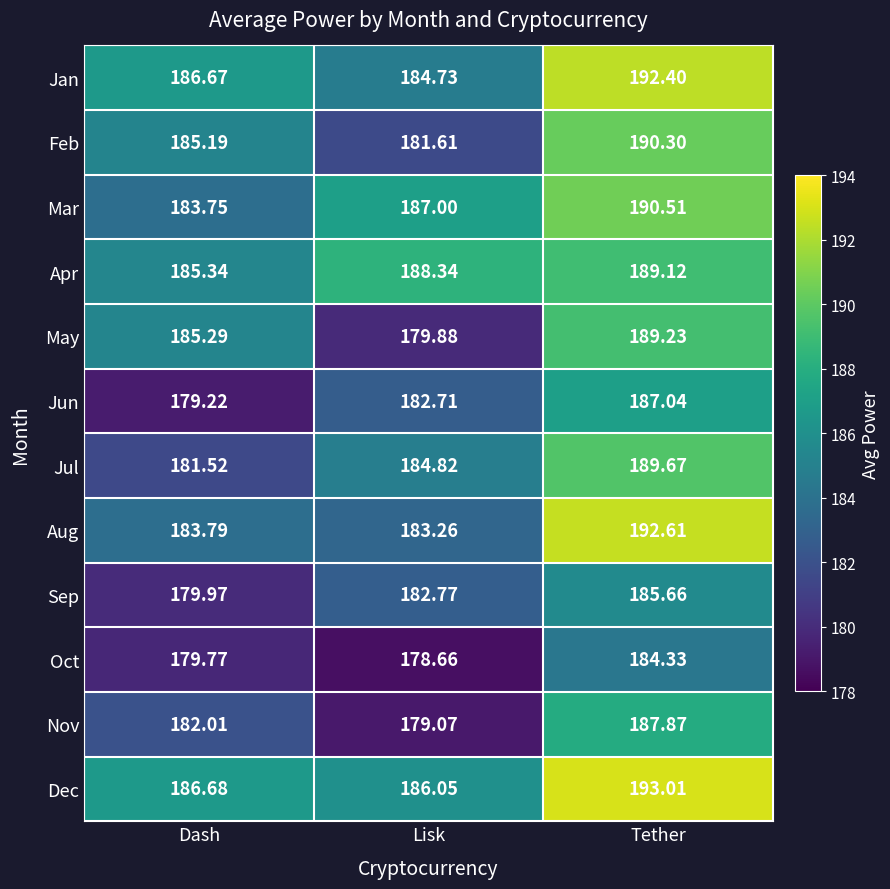

Which category has the highest value in the Oct series?

Tether